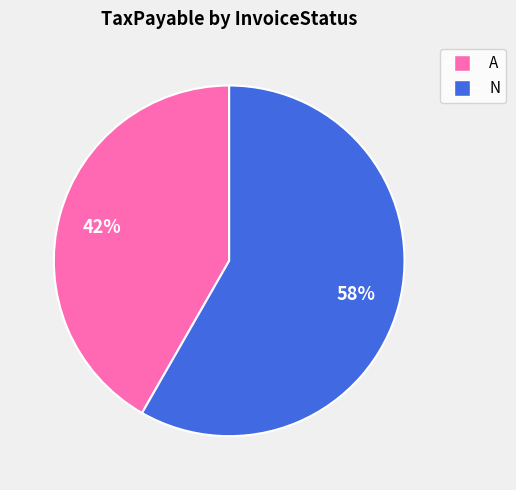

Does any single category account for the majority?

Yes